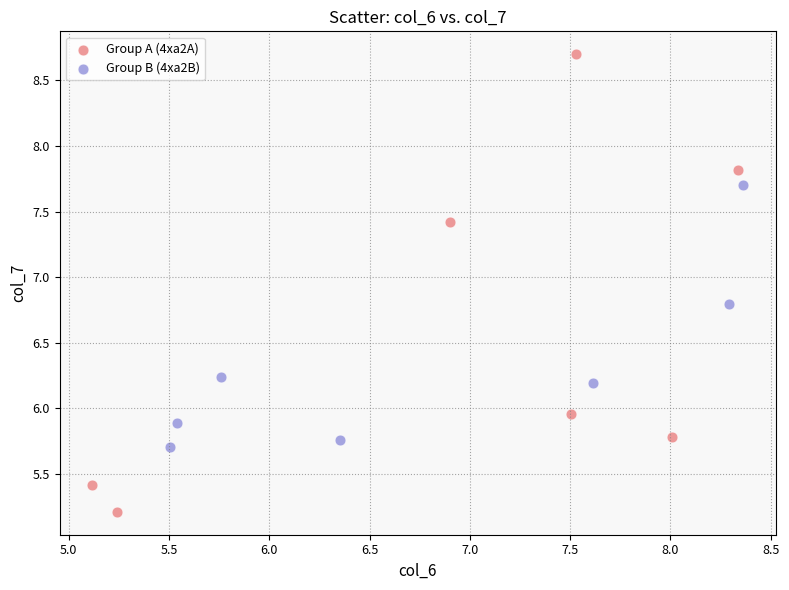

Which series contains the highest Y value?

Group A (4xa2A)